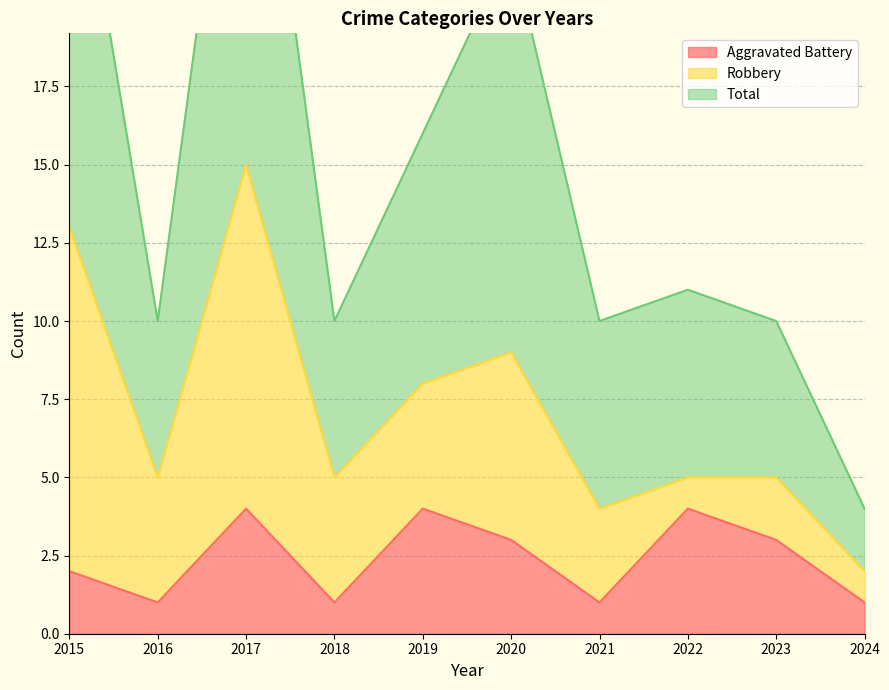

What is the maximum value for Aggravated Battery?

4